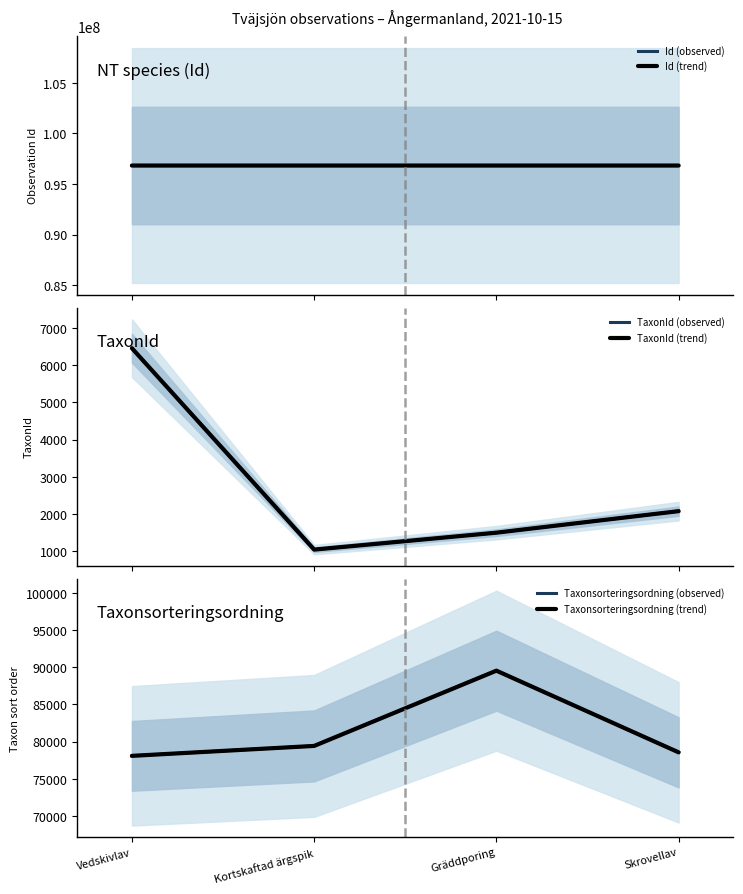

What is the average value of the TaxonId (trend) series?

2772